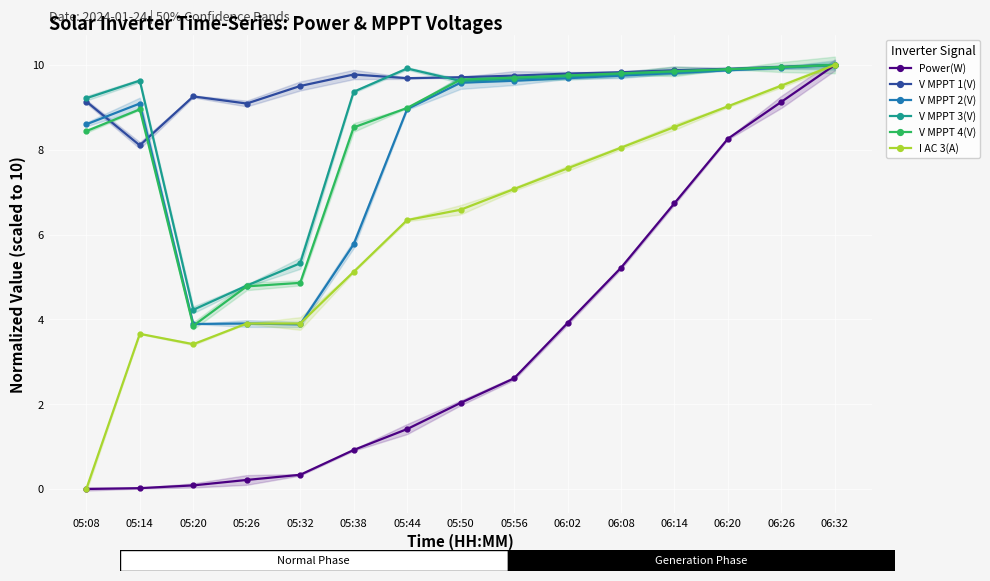

How many lines are shown in the chart?

6